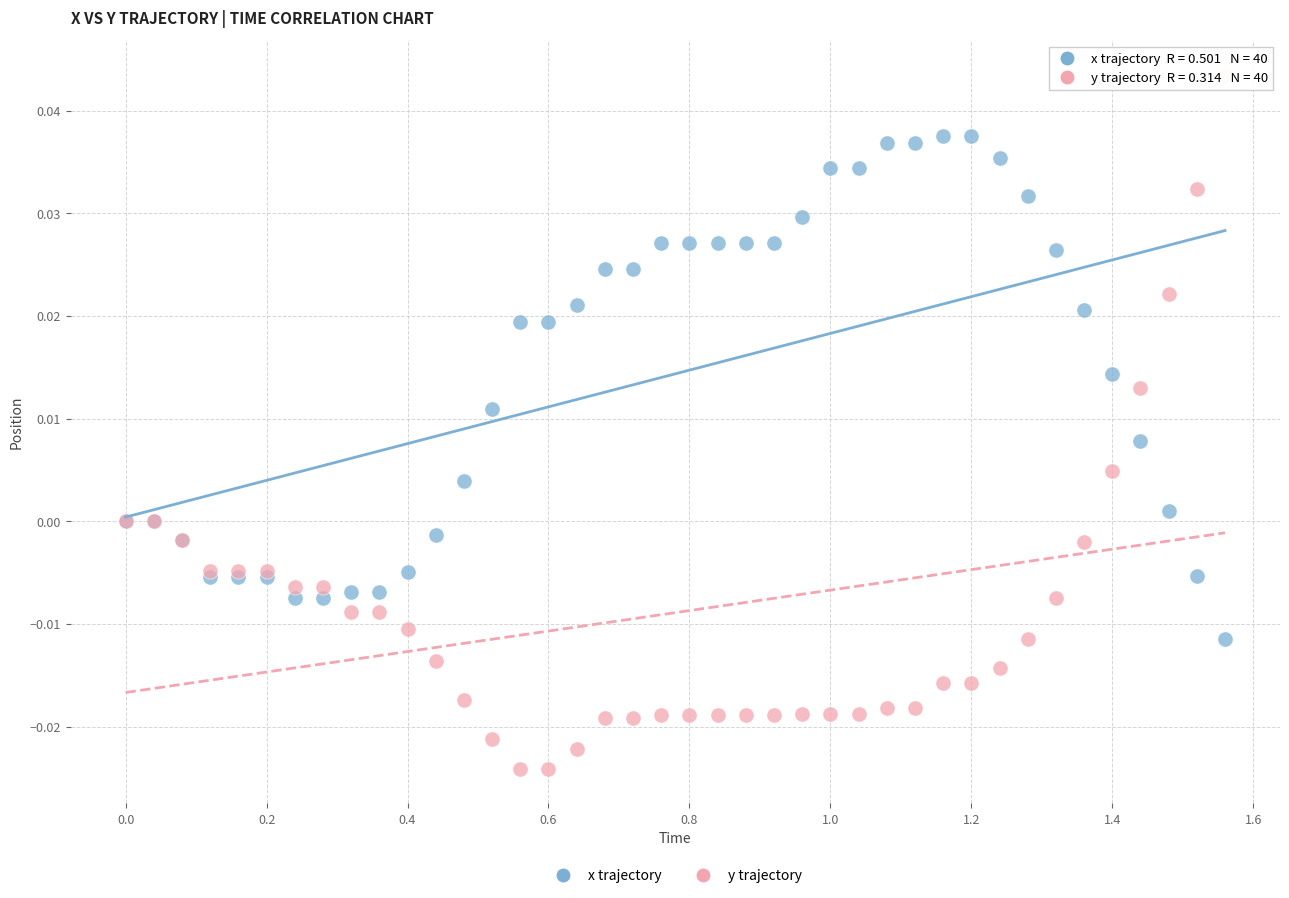

What are all the series names shown in the legend?

x trajectory, y trajectory